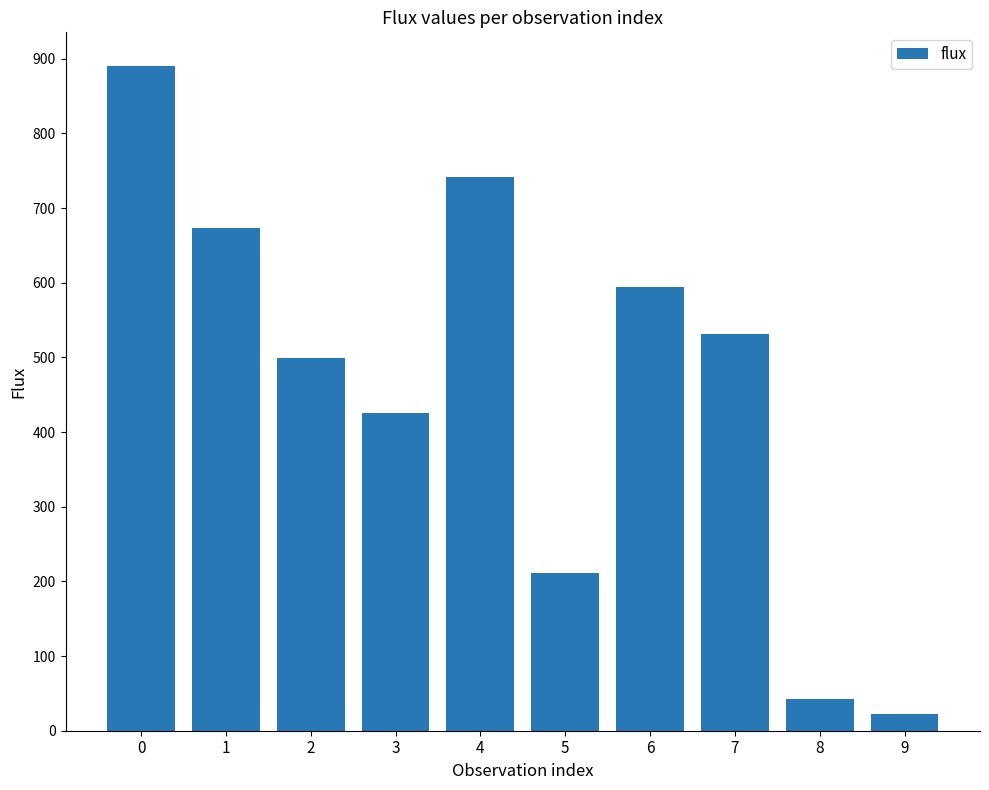

What is the change in value from 7 to 9?

-508.2